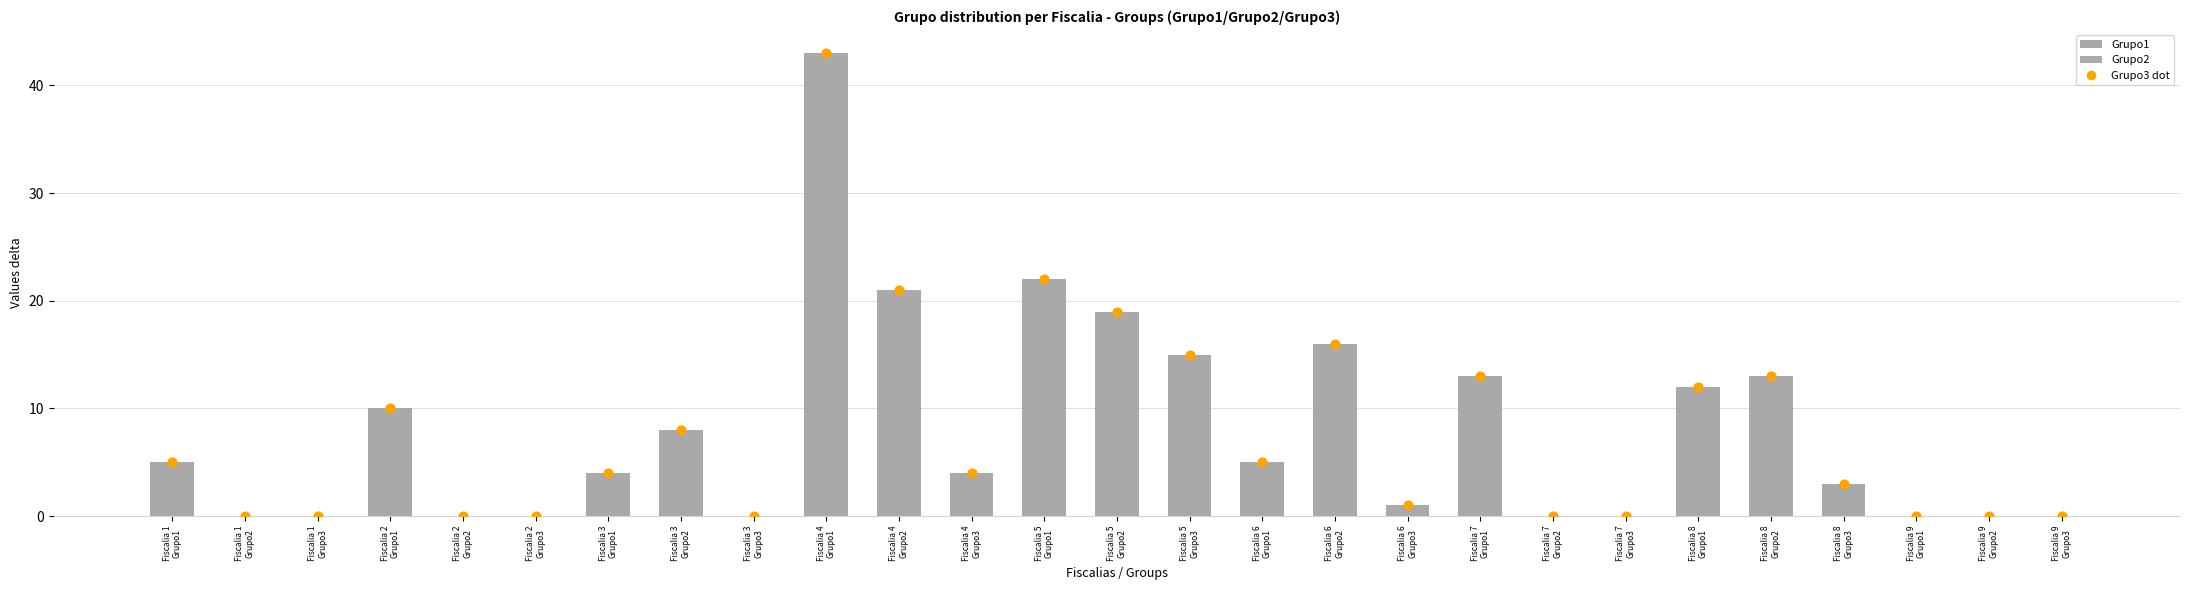

Which series contains the highest Y value?

Grupo1